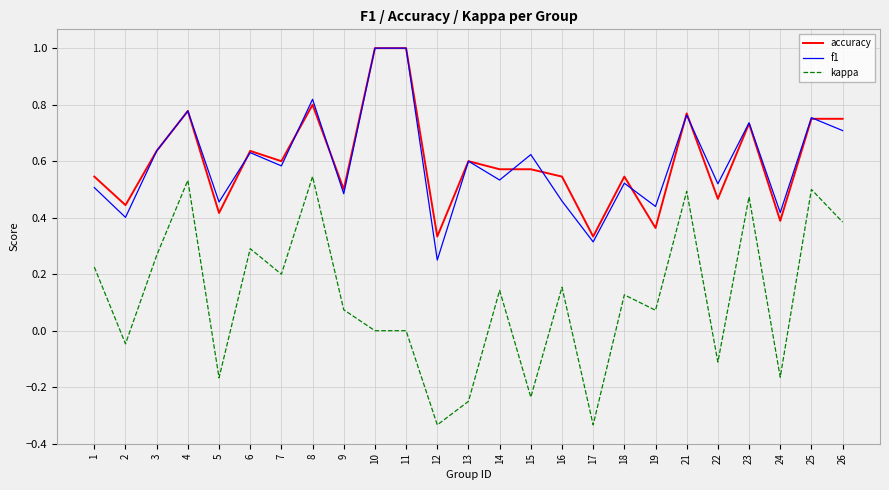

True or false: kappa has more than 2 points higher than both neighbors.

True